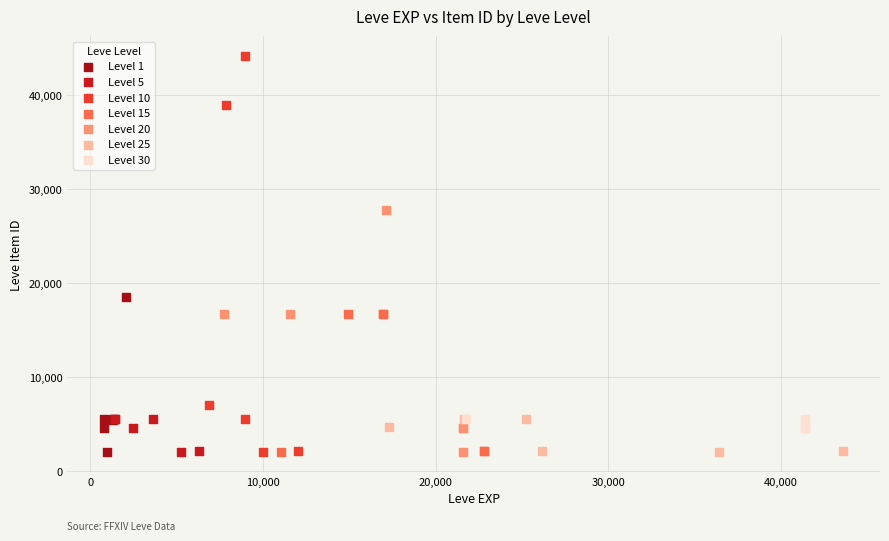

Which series has the largest Y range (max minus min)?

Level 10